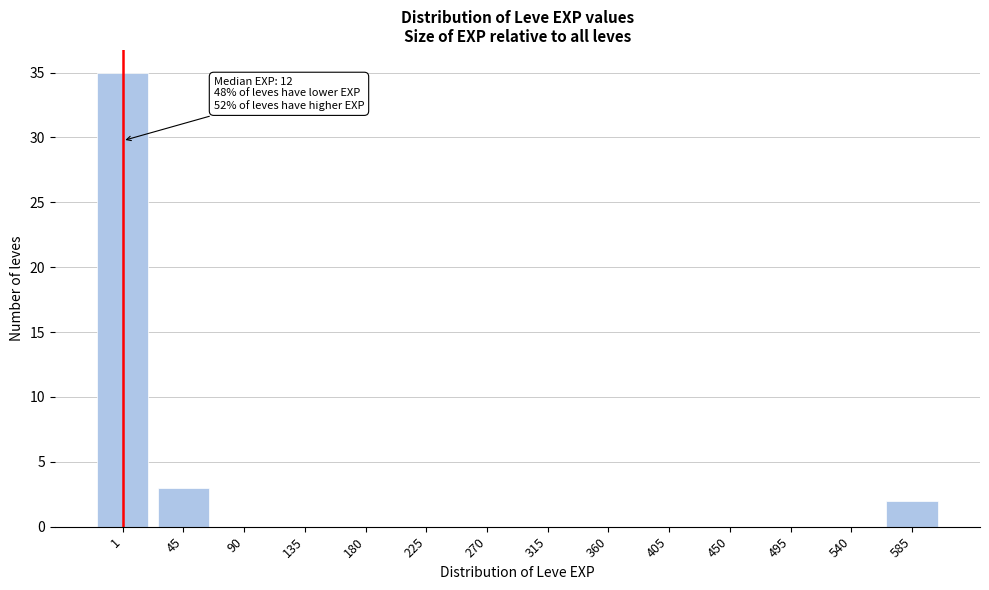

Reading left to right, extract all data points from this chart.

1=35	45=3	90=0	135=0	180=0	225=0	270=0	315=0	360=0	405=0	450=0	495=0	540=0	585=2